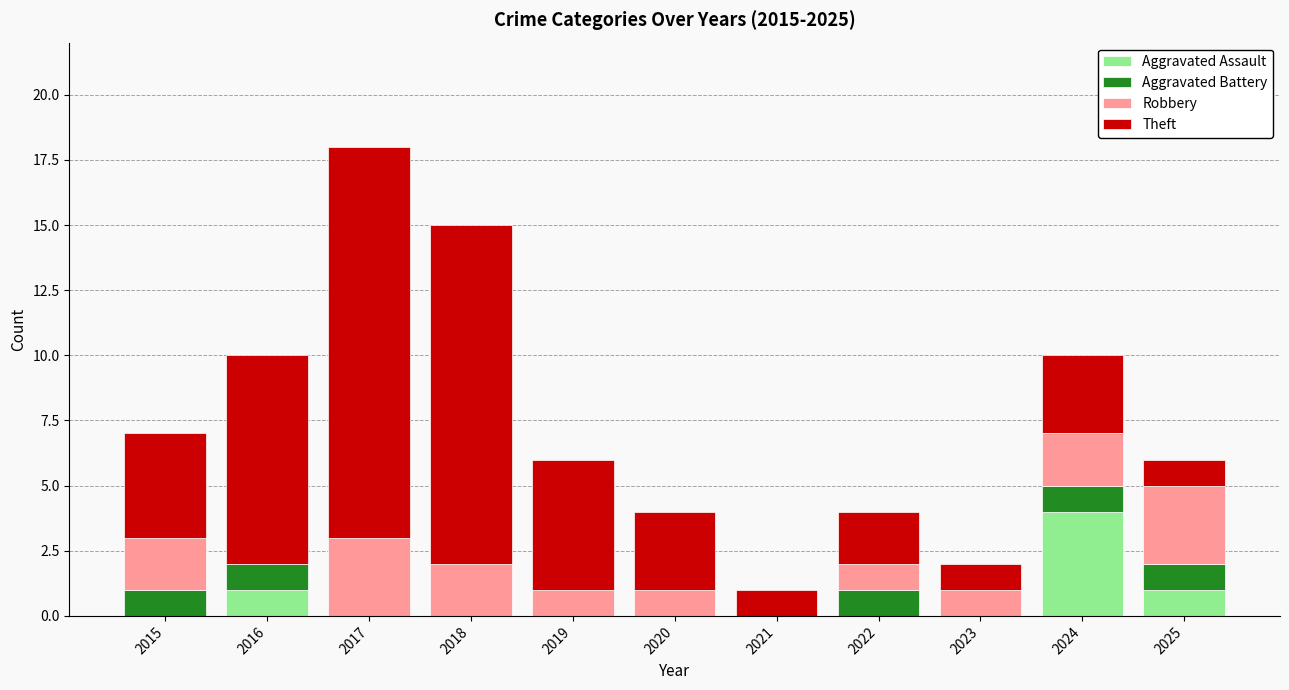

What is the sum of the Aggravated Assault values at 2016 and 2024?

5